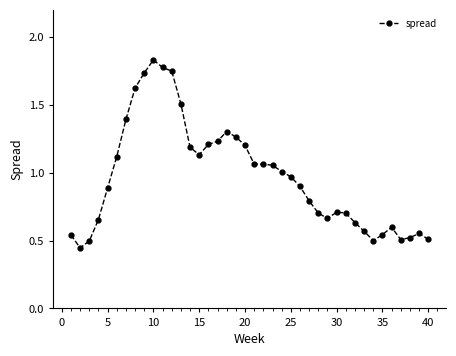

What is the sum of all values?

38.9